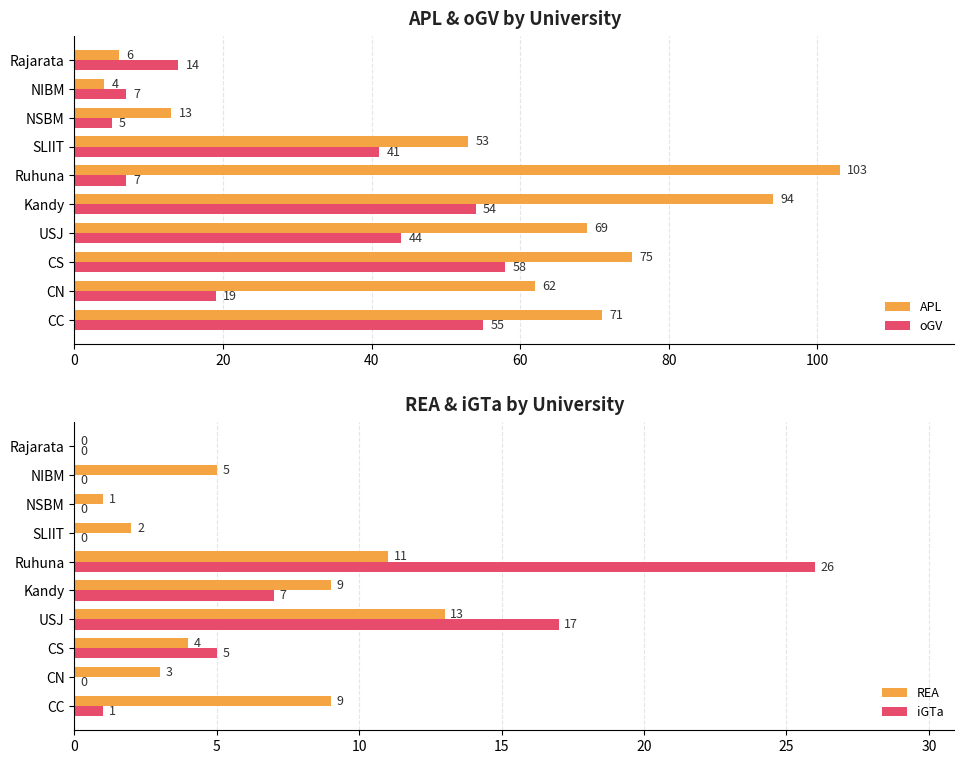

What is the lowest value of the oGV series?

5